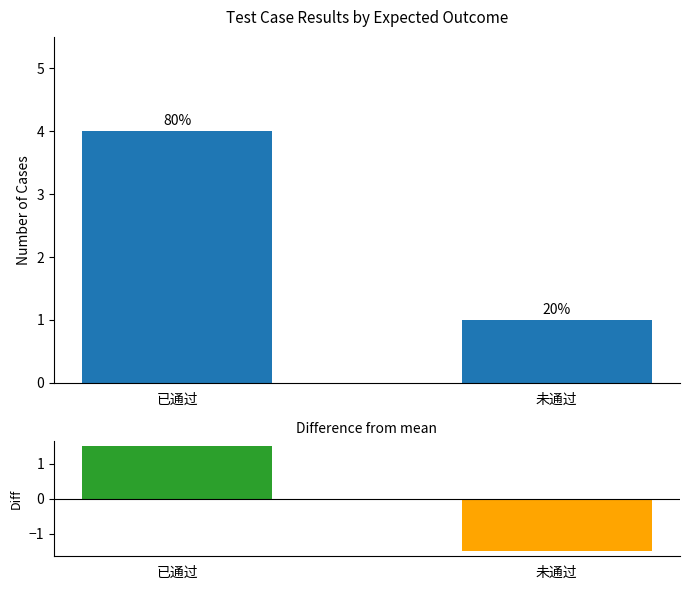

Is it true that diff from mean equals -1.5 at 未通过?

True